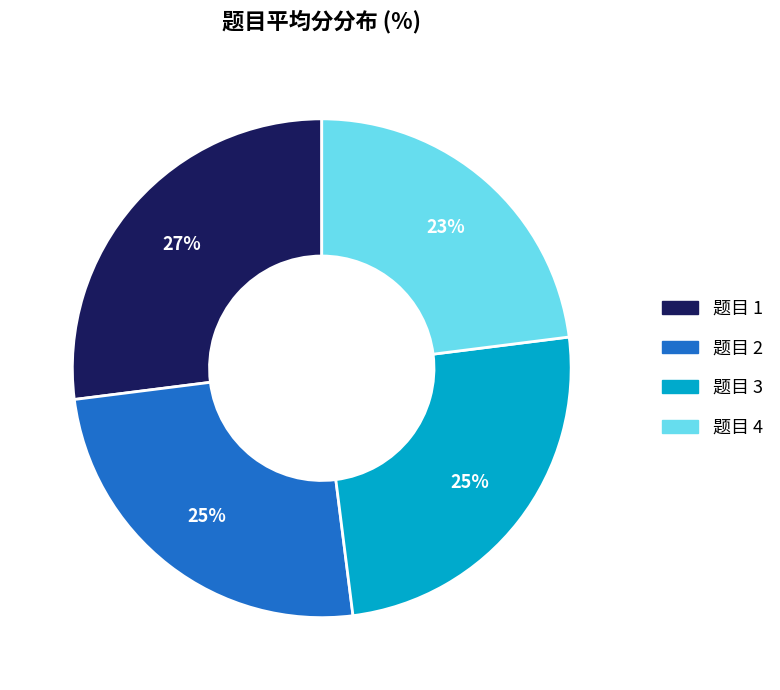

Is there any slice that represents more than half of the pie?

No